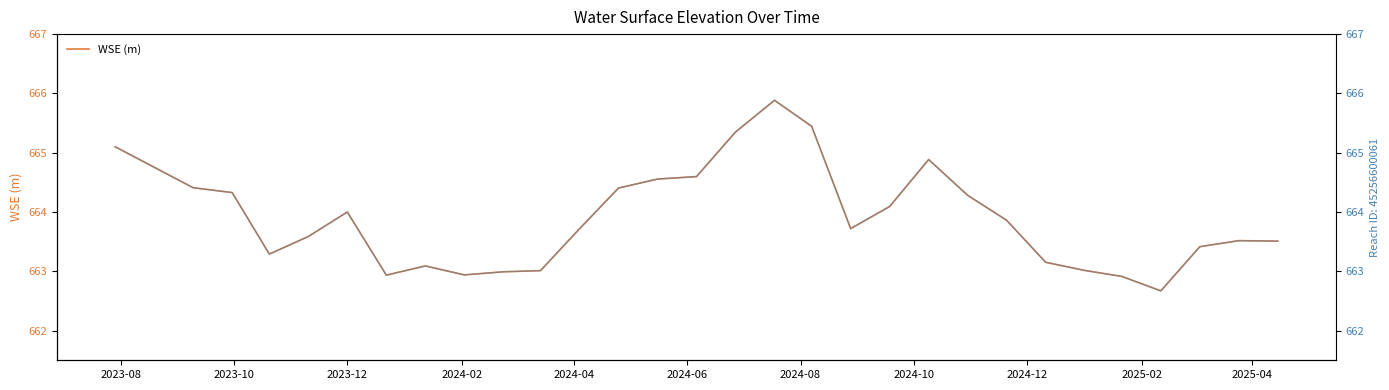

What is the highest value of the WSE (m) series?

665.9